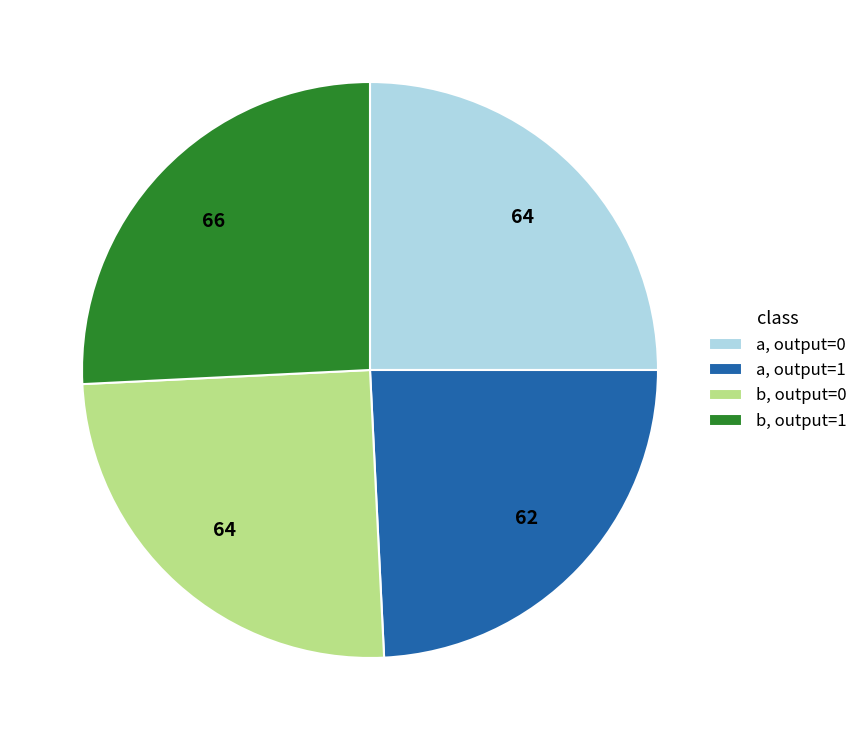

Approximately how many times larger is the value at a, output=1 compared to a, output=0?

1.0